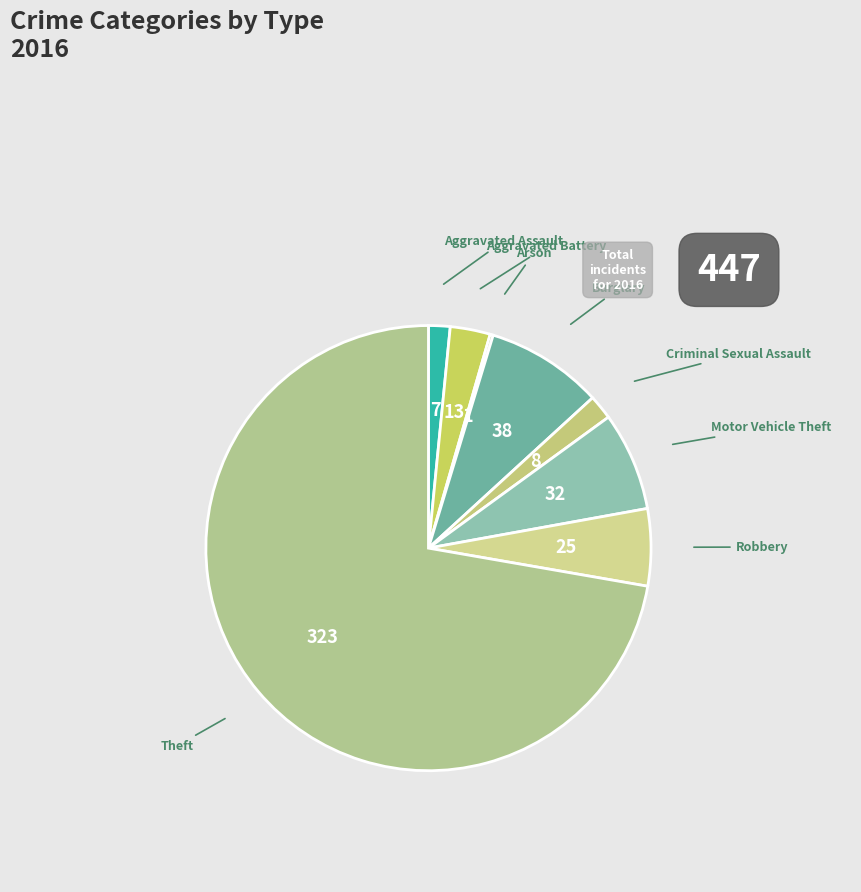

Which category accounts for the majority?

Theft